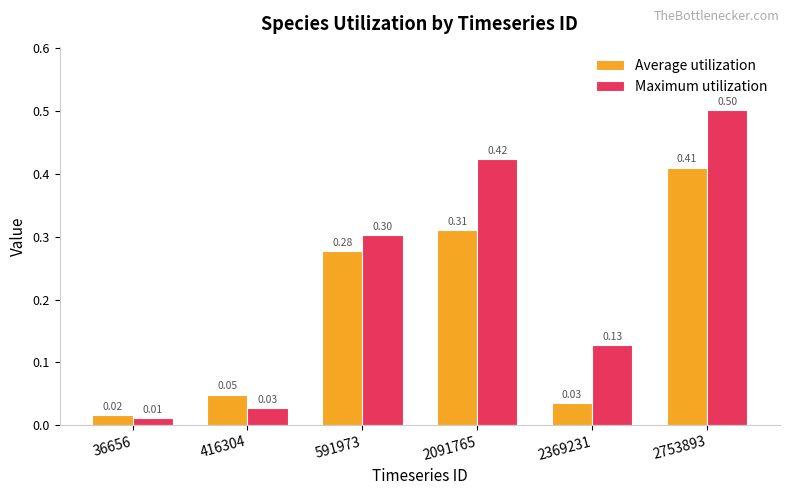

Between 591973 and 2369231, which series saw the biggest shift?

Average utilization